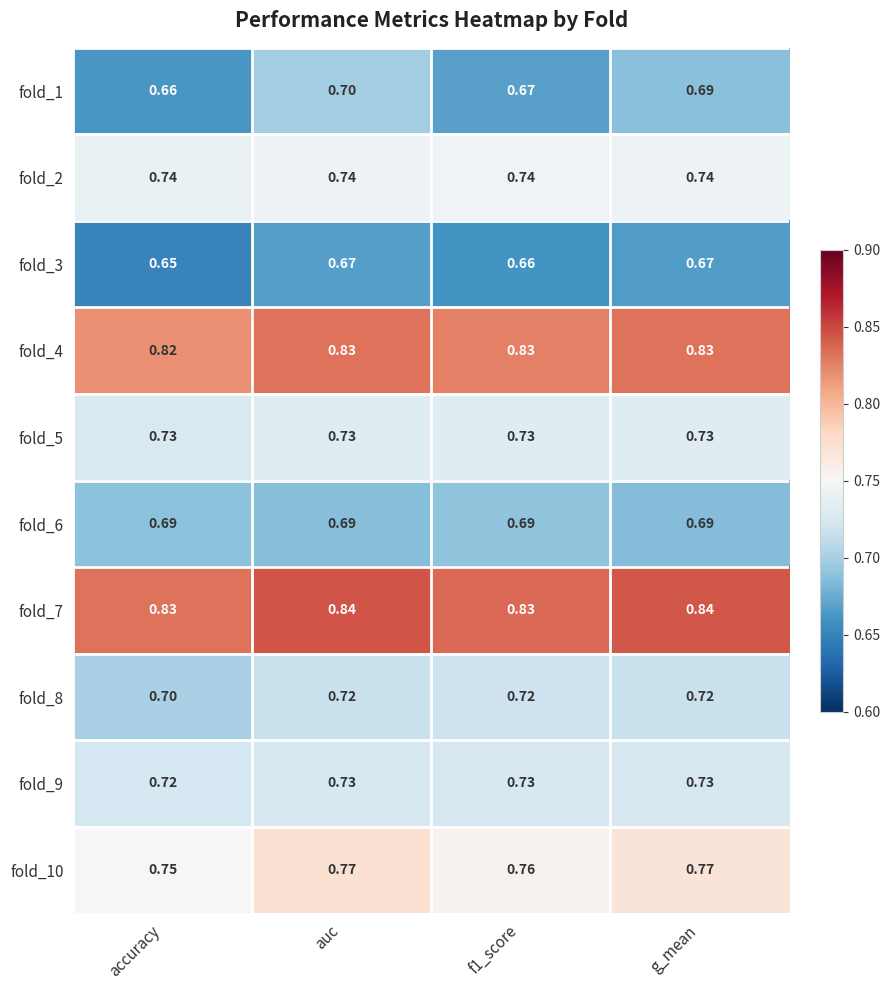

Which label corresponds to the smallest value in the chart?

accuracy